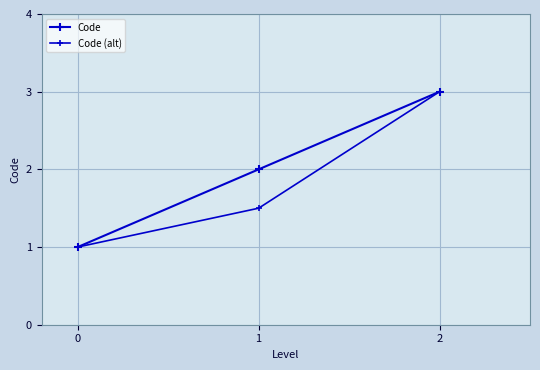

How many series are shown in this chart?

2